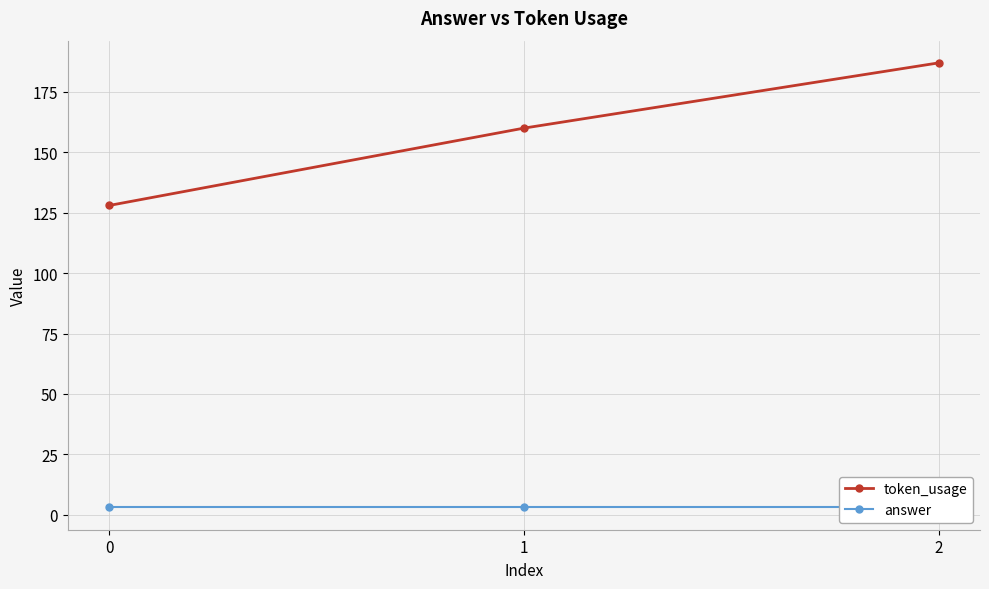

What value does the token_usage series have at 0?

128